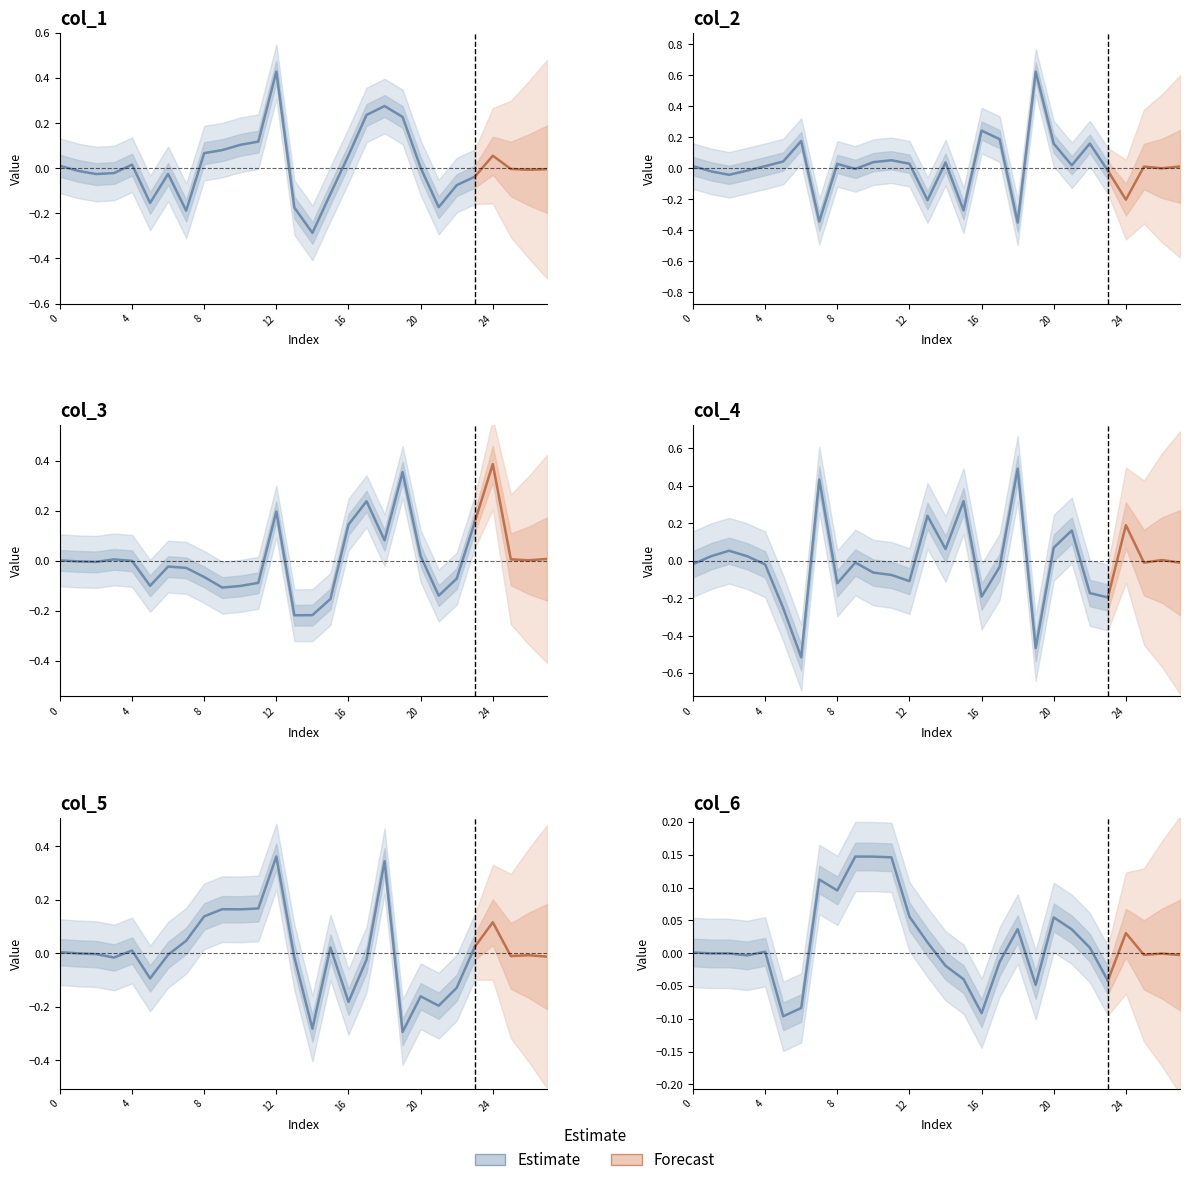

Is the value of col_2 at 7 greater than the value of col_6 at 0?

No